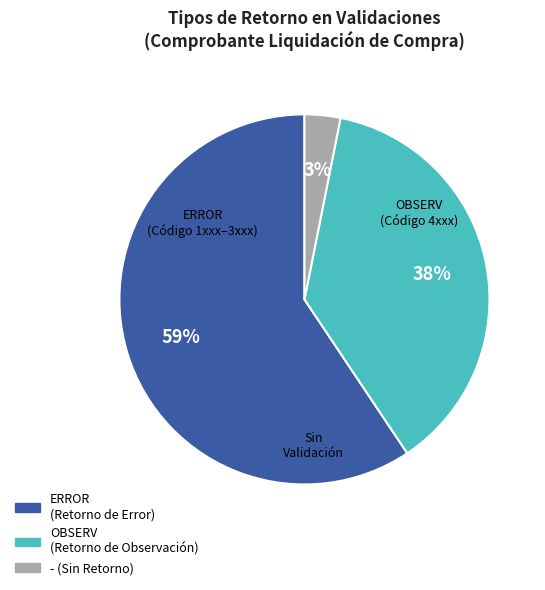

To the nearest percent, what is the average slice percentage?

33%